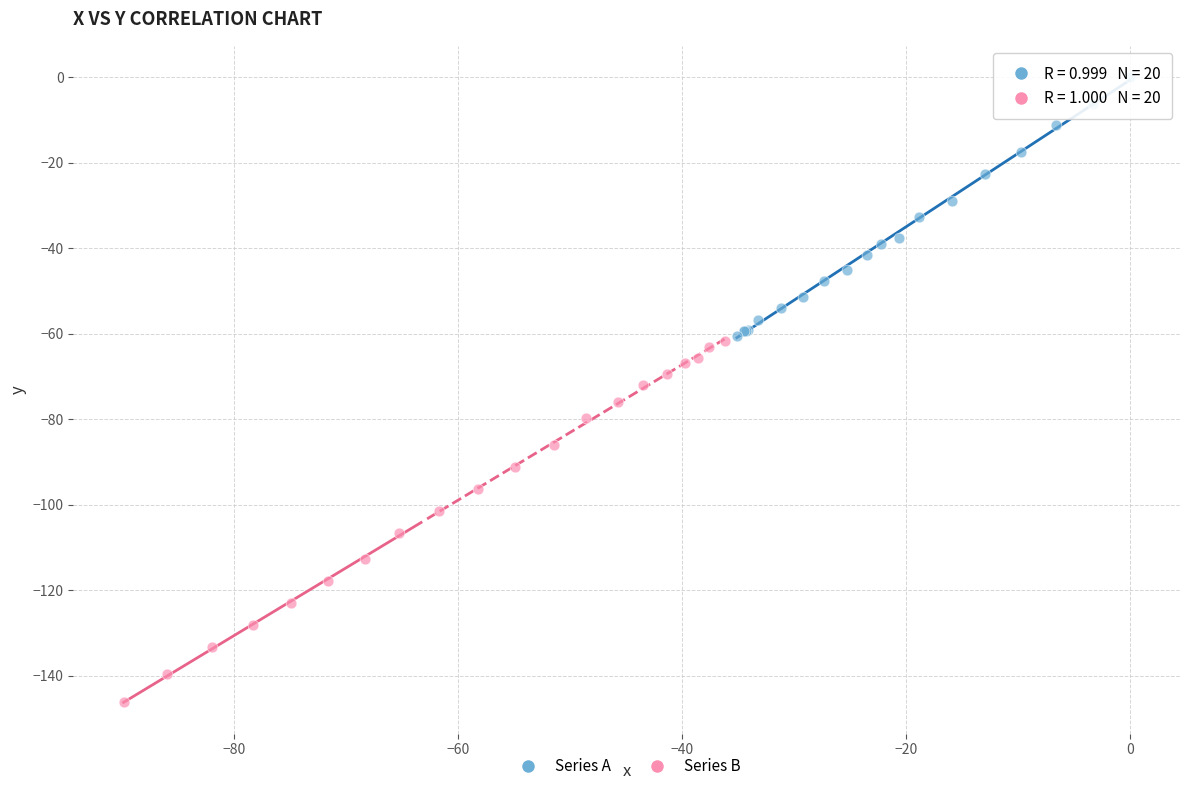

Which series contains the lowest Y value?

Series B